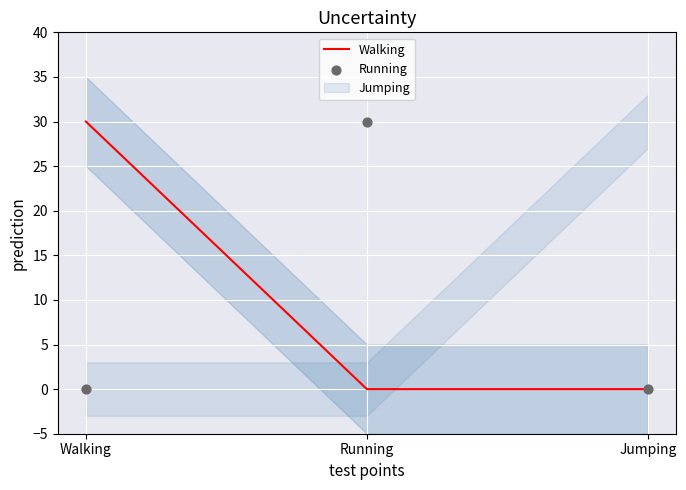

Which series reaches the maximum Y coordinate?

Walking